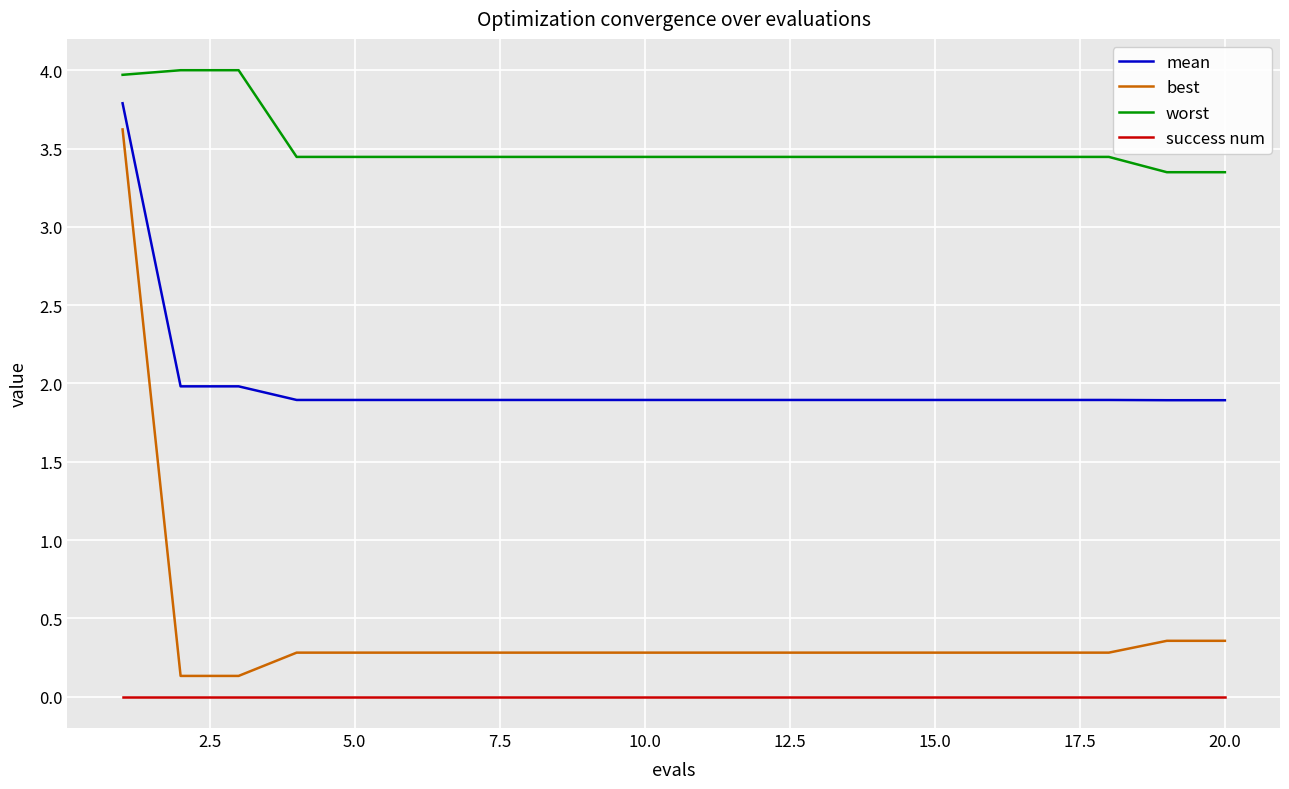

True or false: worst and mean cross at least once.

False